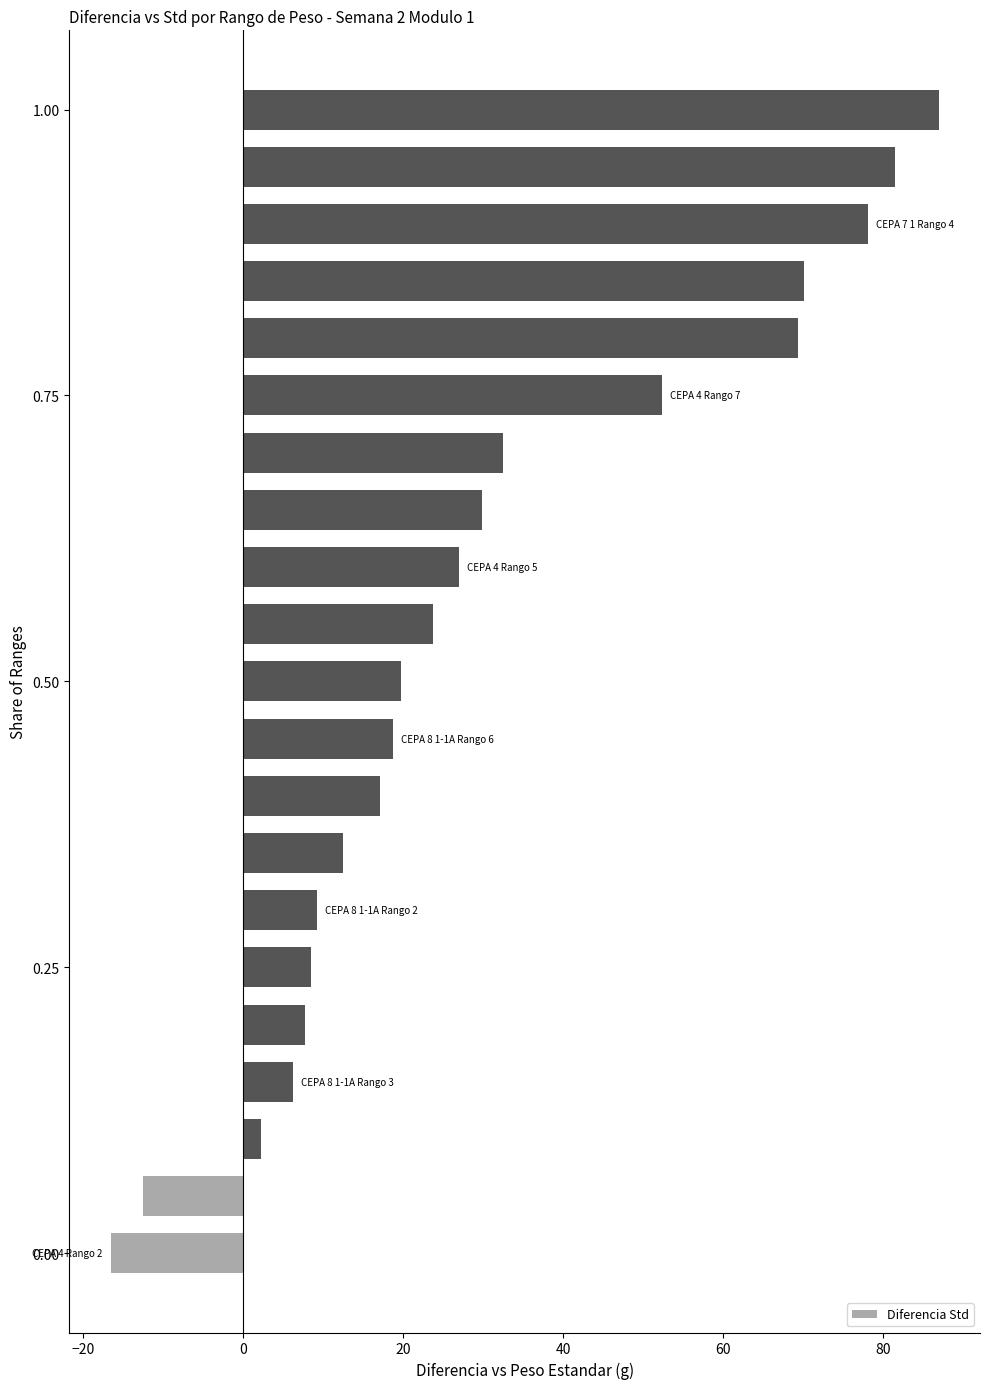

What is the greatest value displayed?

87.0